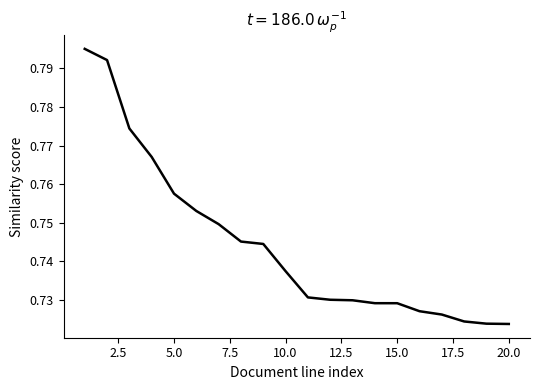

Does the chart display data point markers on the line(s)?

No